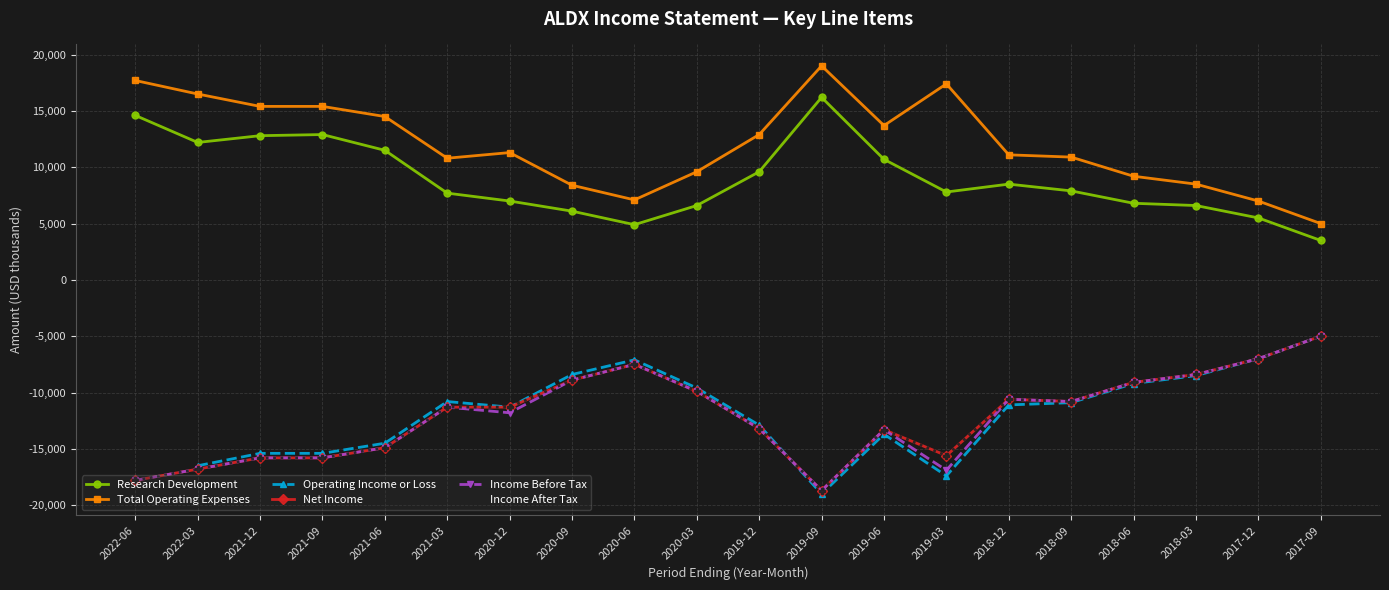

Where does the Total Operating Expenses series first go above 11300?

2022-06